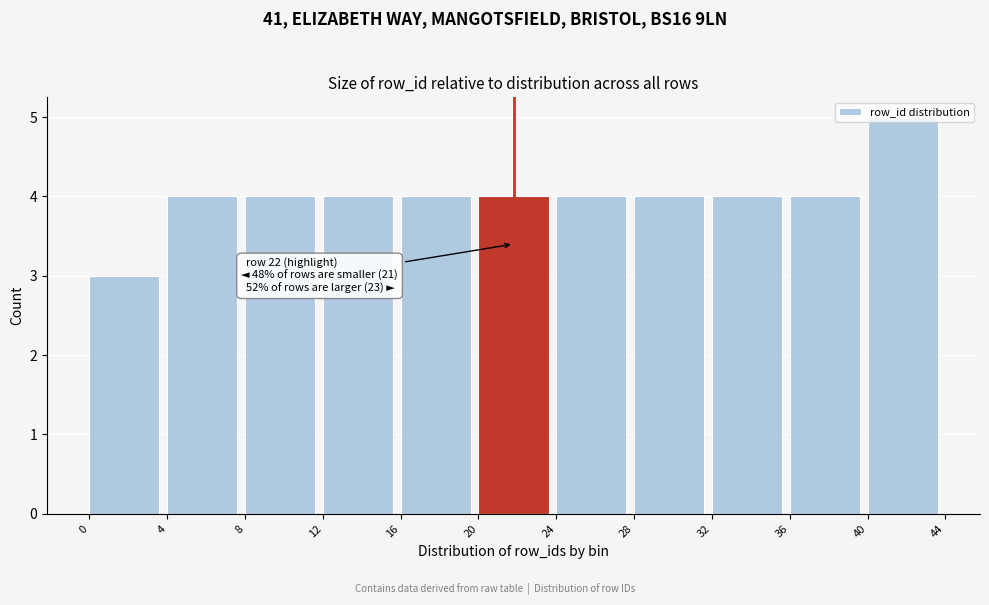

Which range on the x-axis has the tallest bar?

40 to 44